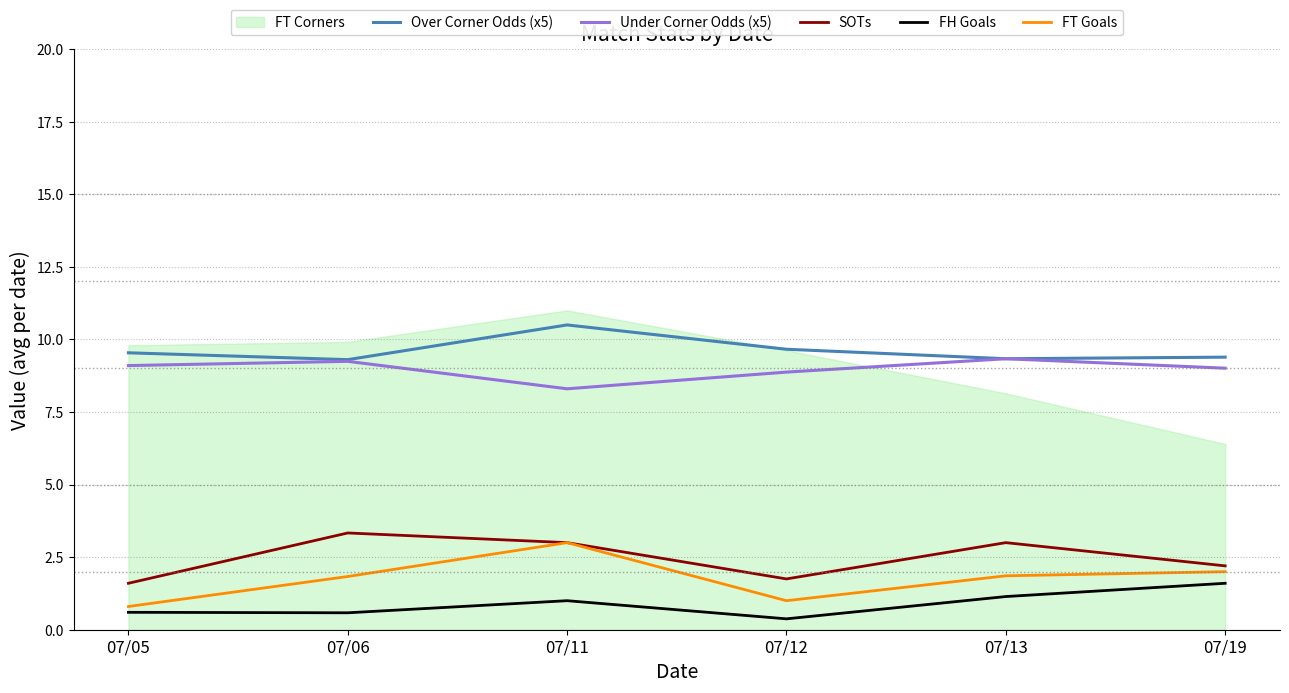

True or false: FT Goals and Under Corner Odds (x5) cross at least once.

False